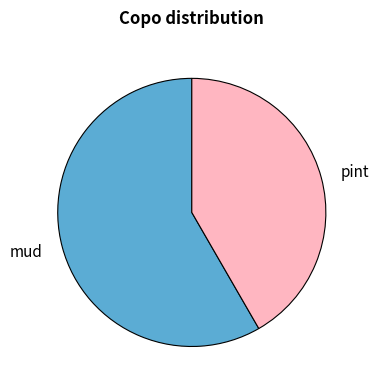

Rank the categories by value from lowest to highest.

pint, mud